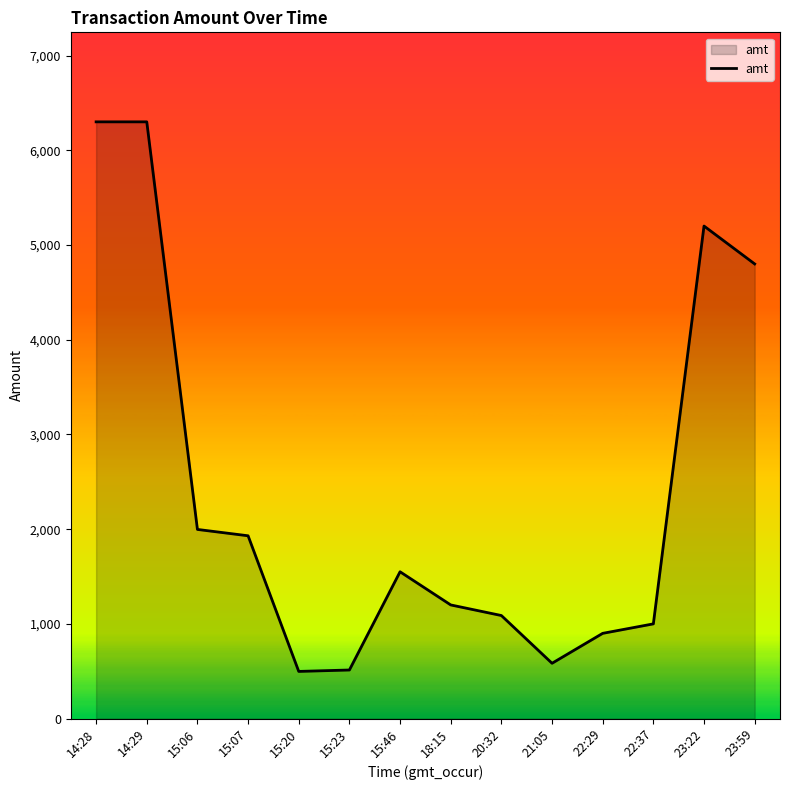

What is the minimum value shown in the chart?

498